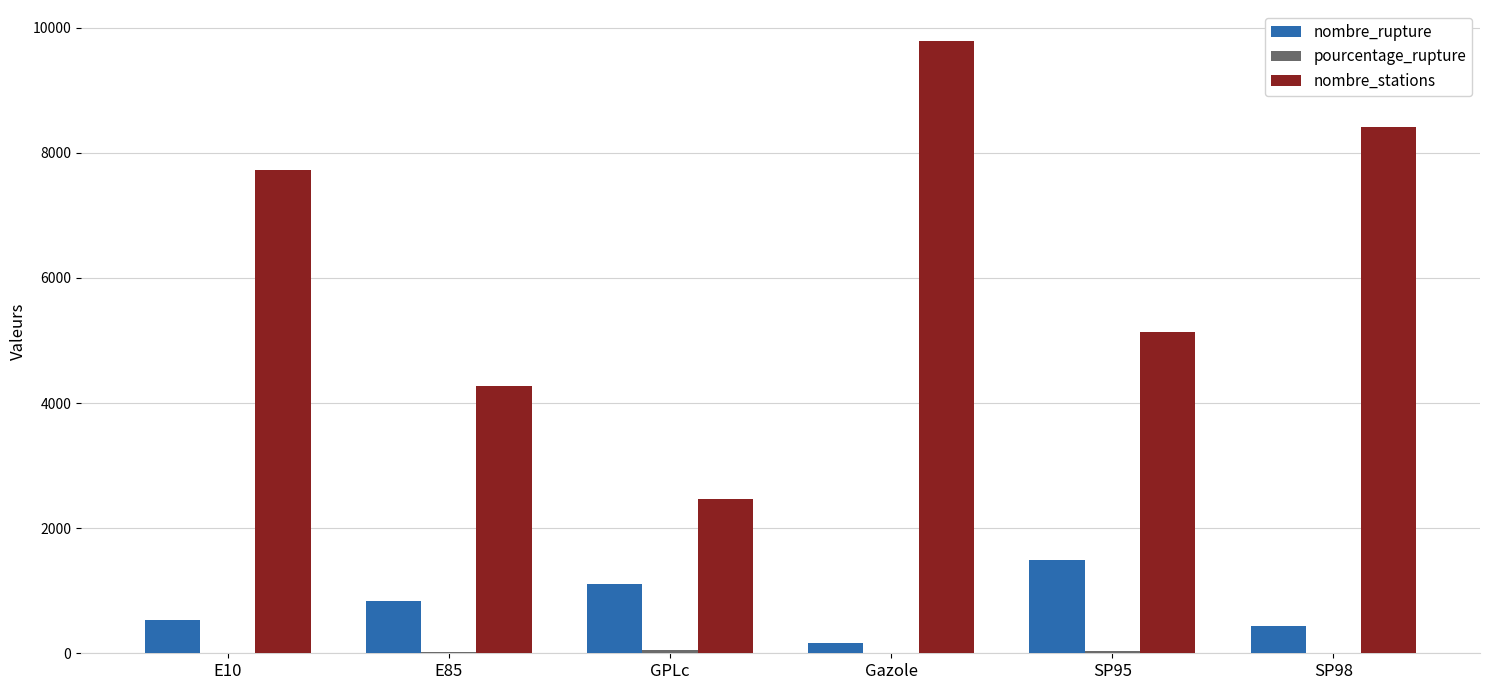

How many data points does each series have?

6